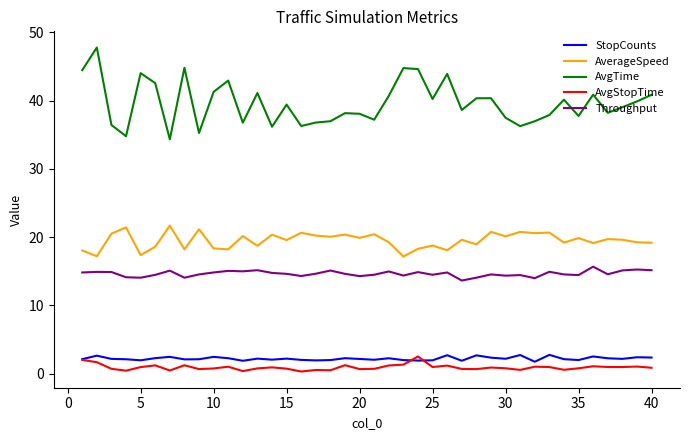

Count the number of categories in the chart.

40